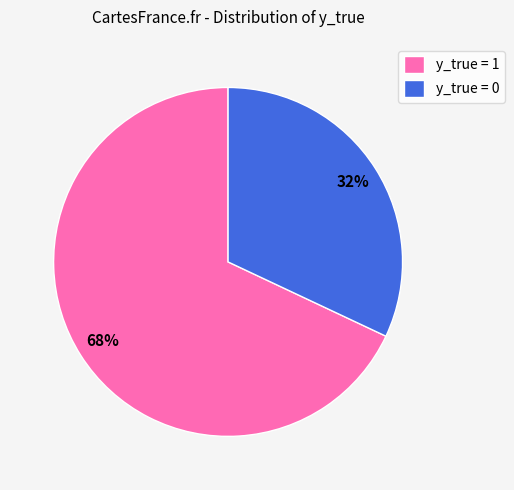

To the nearest percent, what percentage of the pie is y_true = 1?

68%